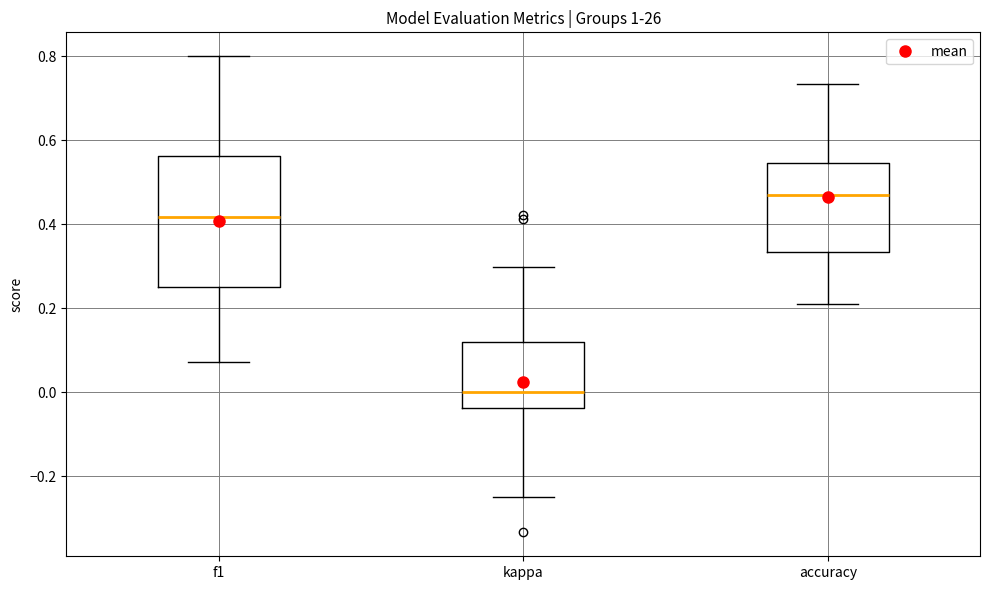

Reading left to right, read every box against the y-axis: the position of its median line, the range the box covers, and the ends of its whiskers. The values are not printed on the chart, so give them approximately, as read against the axis.

f1: median 0.42, box 0.26 to 0.56, whiskers 0.08 to 0.80
kappa: median 0.00, box -0.04 to 0.12, whiskers -0.24 to 0.30
accuracy: median 0.48, box 0.34 to 0.54, whiskers 0.22 to 0.74